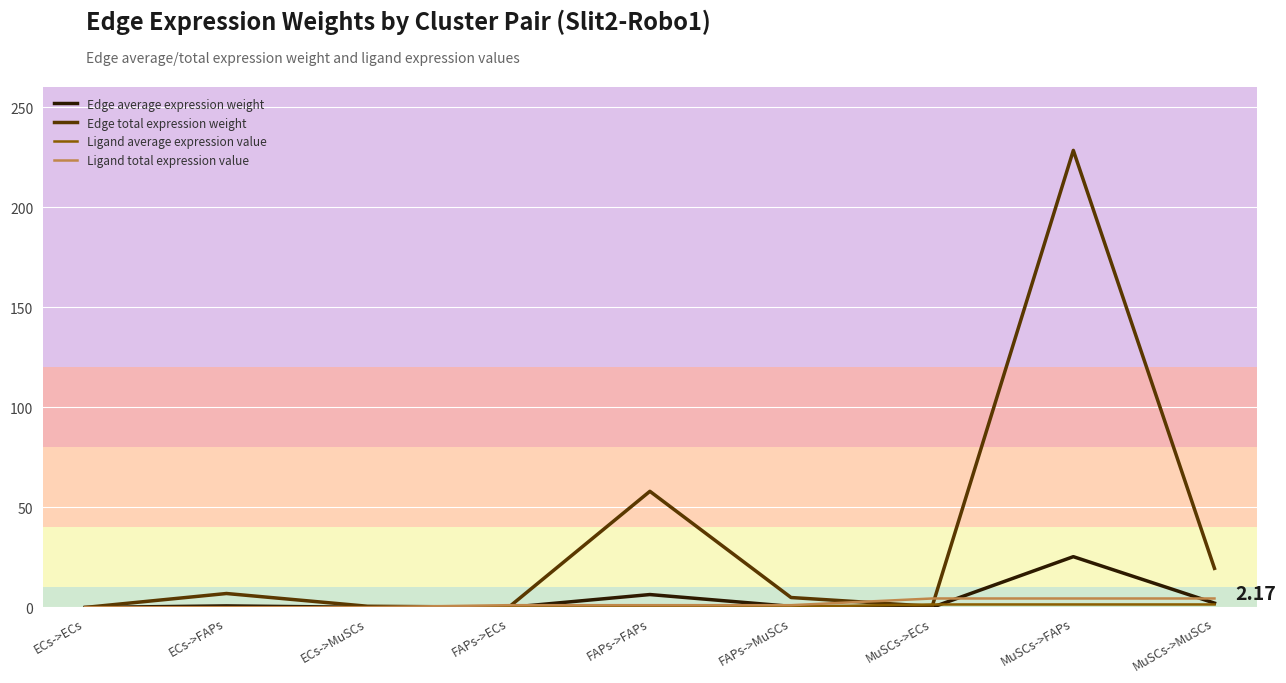

Does the chart have visible grid lines?

Yes